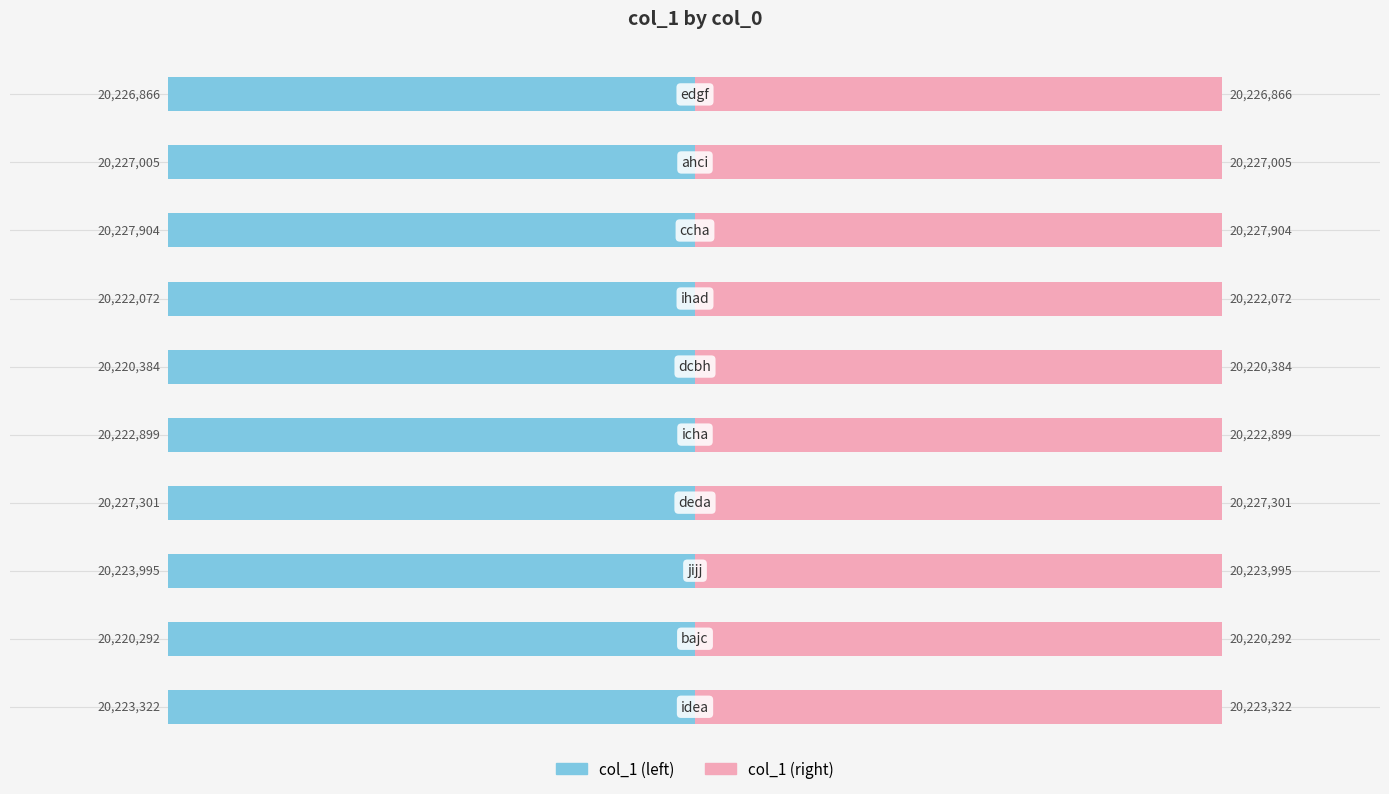

Which series changed the most between 0 and 2?

col_1 (left)